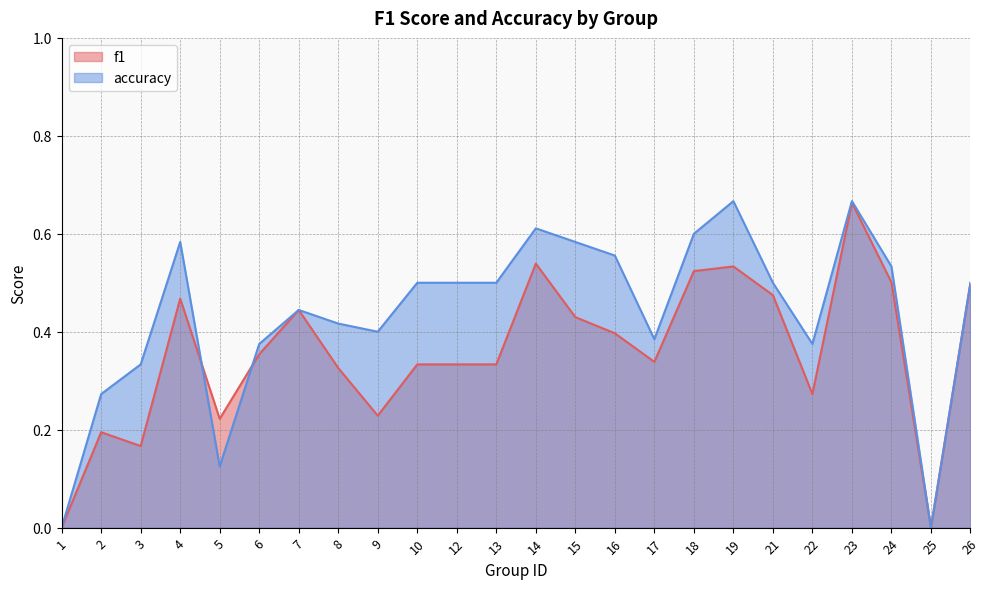

What is the sum of the f1 values at 26 and 19?

1.0